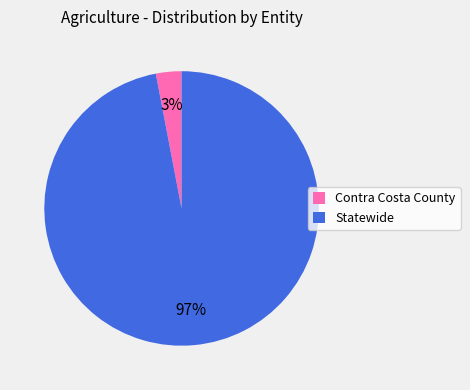

Do Statewide and Contra Costa County together represent more than half of the pie?

Yes